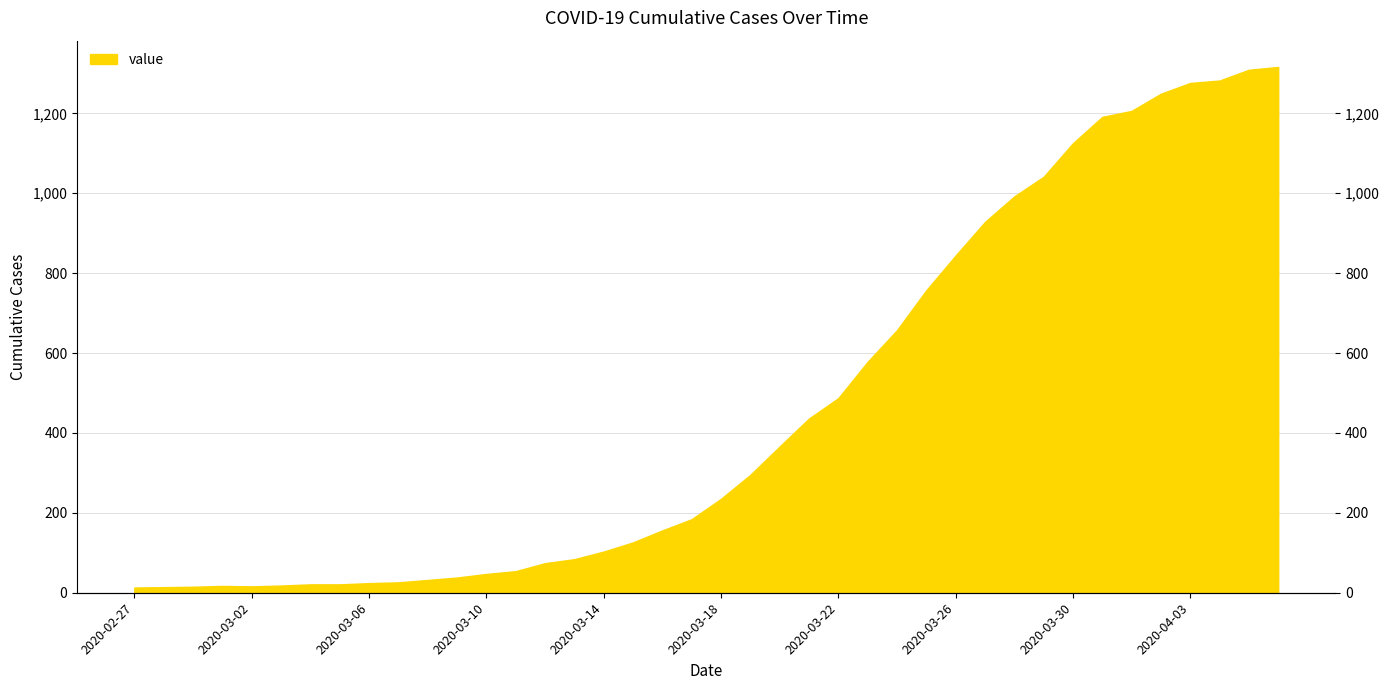

At which label does the data first exceed 235?

2020-03-19